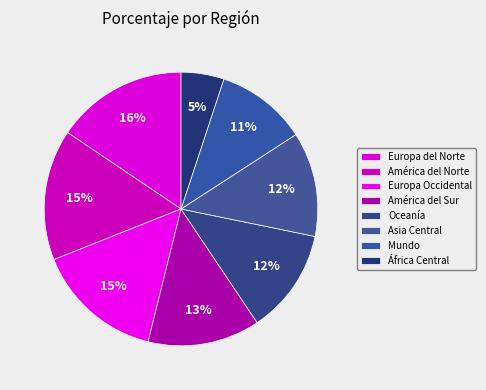

What is the ratio of the value at África Central to the value at América del Sur?

0.4